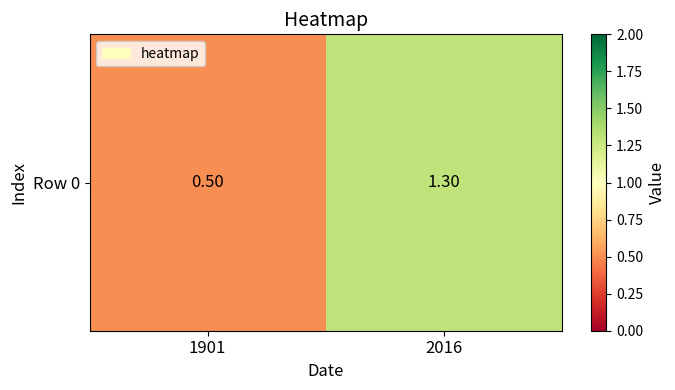

What is the difference between the maximum and minimum values?

0.8